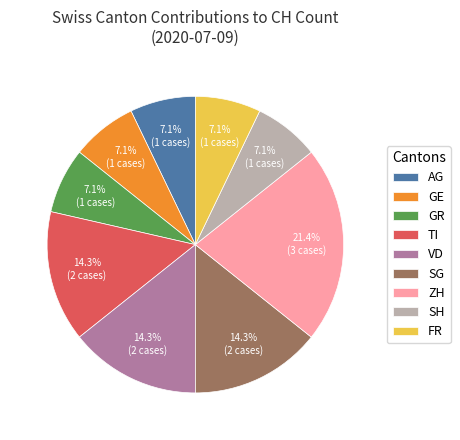

Do TI and ZH together represent more than half of the pie?

No